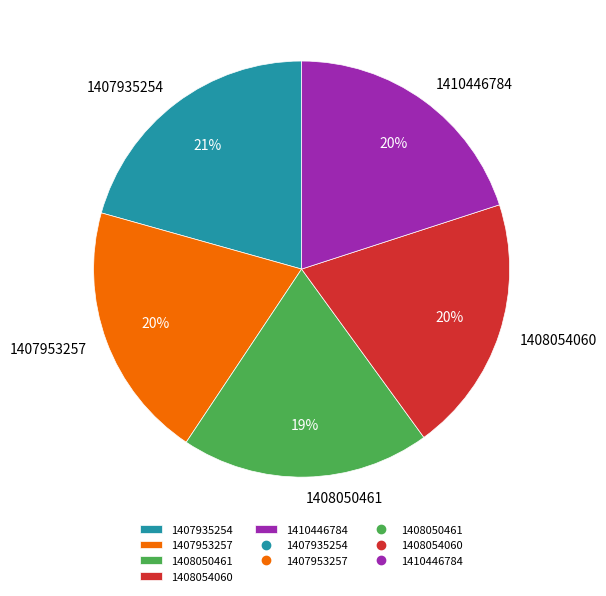

To the nearest percent, what is the difference between the 1410446784 and 1407935254 slice percentages?

1%